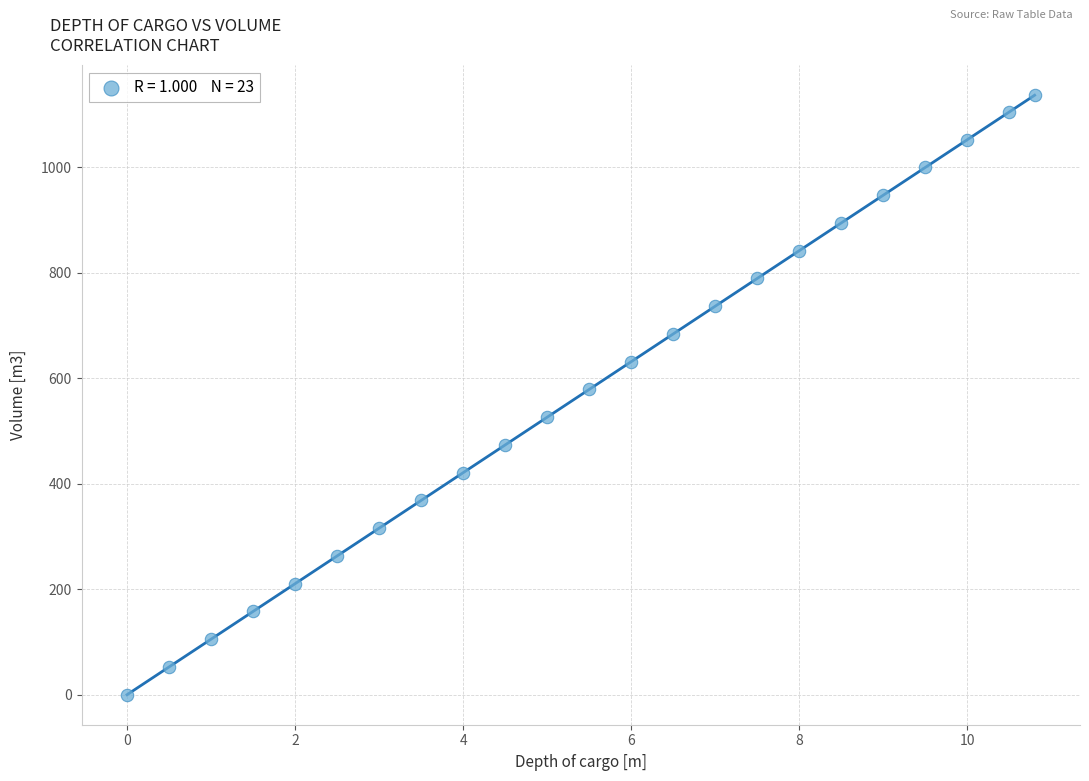

What is the range of Y values (max minus min)?

1137.0